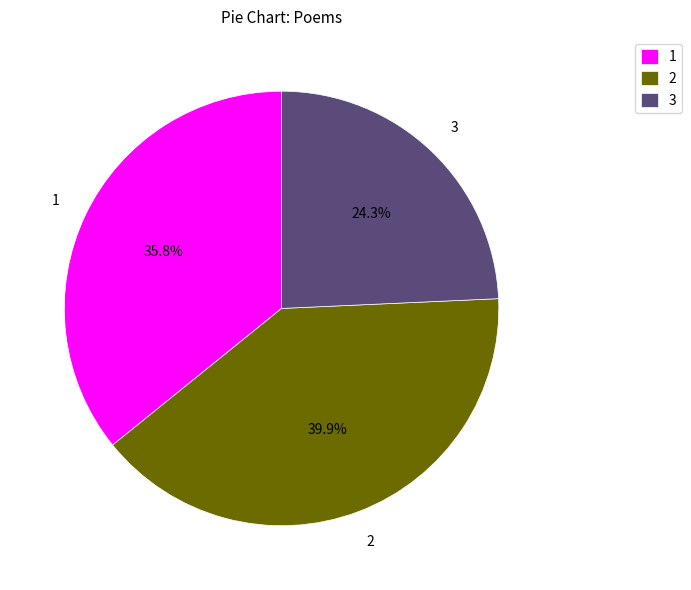

Rank the categories by value from highest to lowest.

2, 1, 3